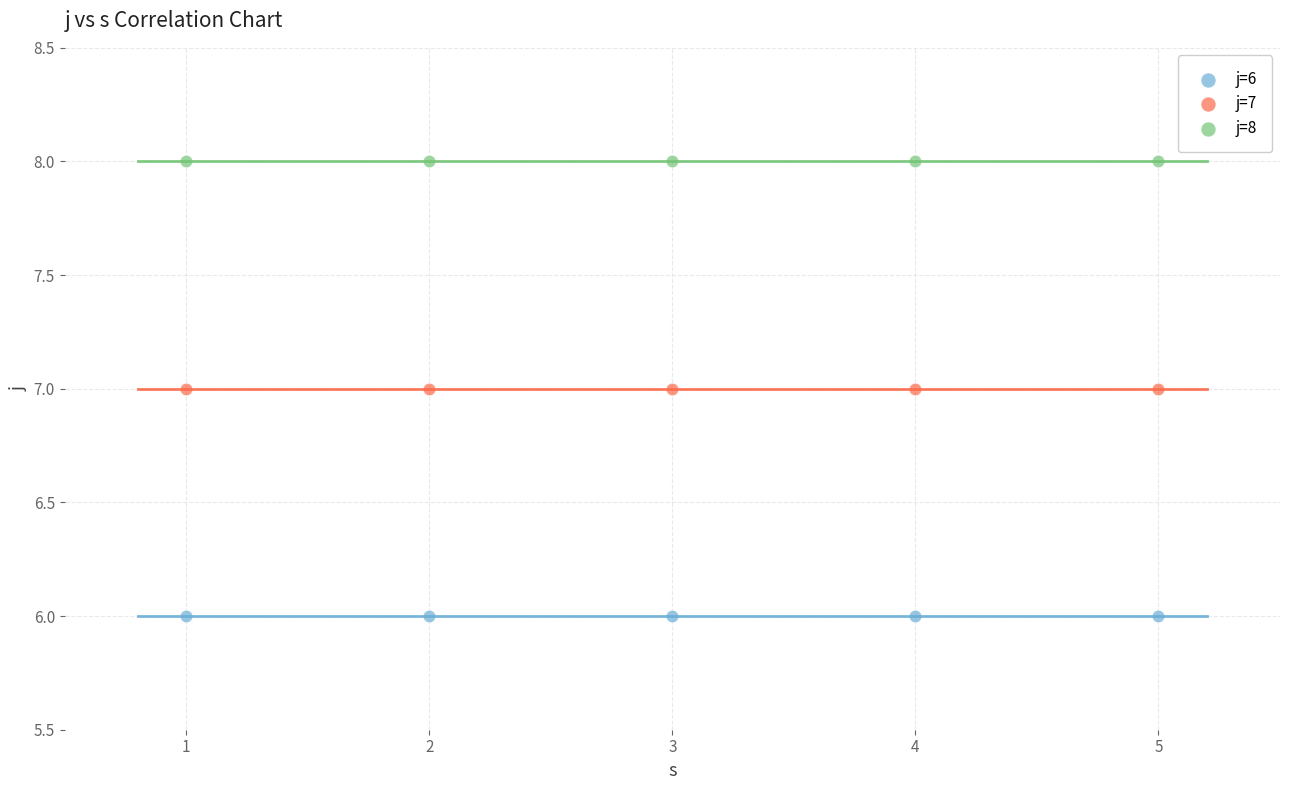

Which series contains the highest Y value?

j=8